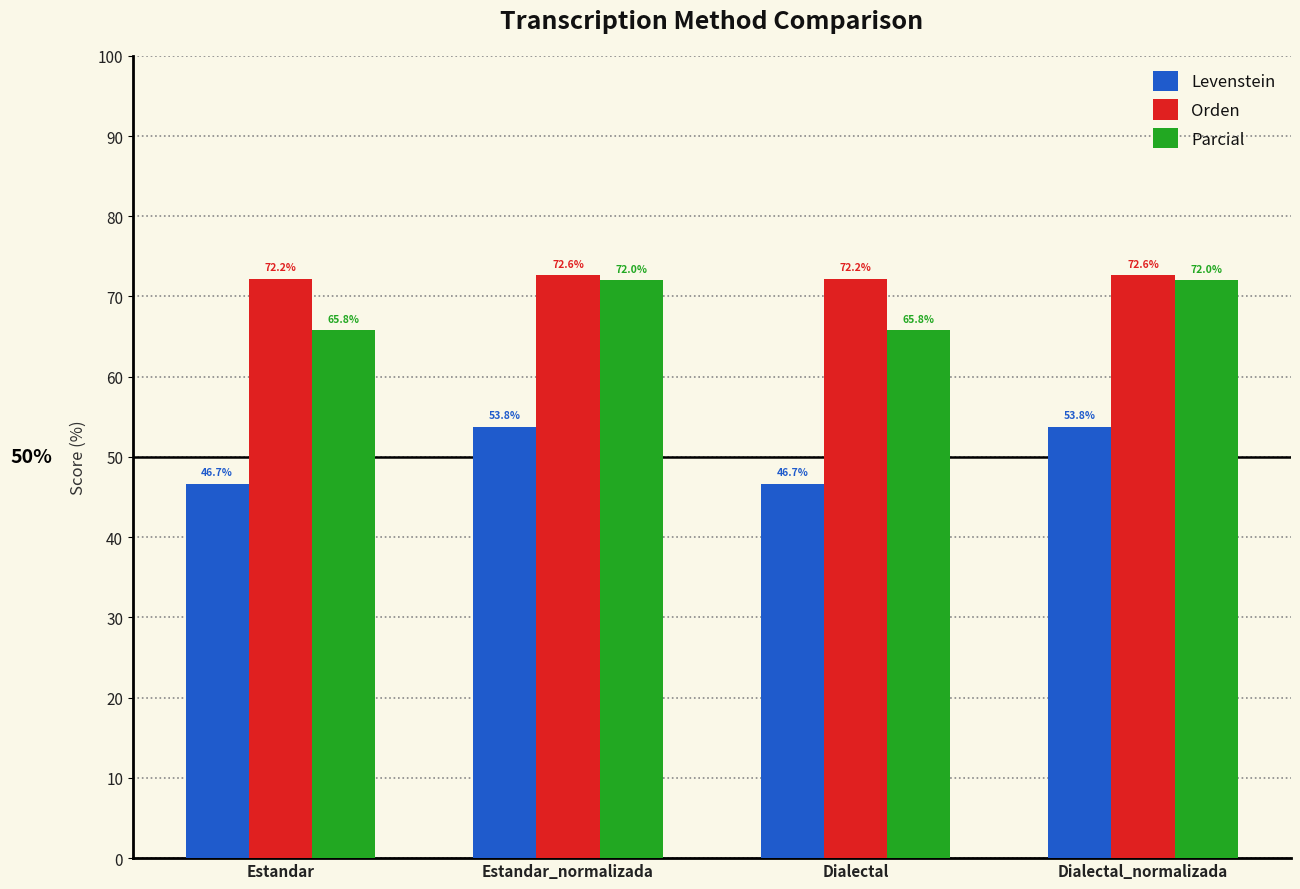

What is the spread (max minus min) of values at Dialectal_normalizada?

18.8